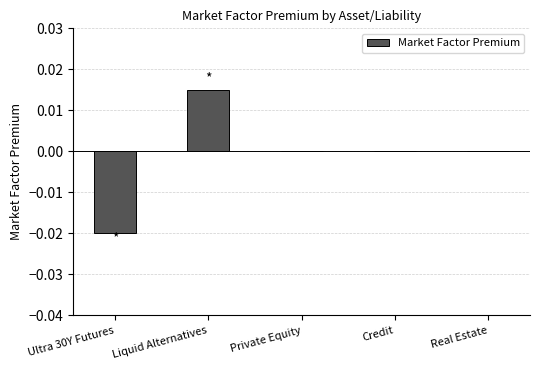

At which label does the data first exceed 0?

Liquid Alternatives